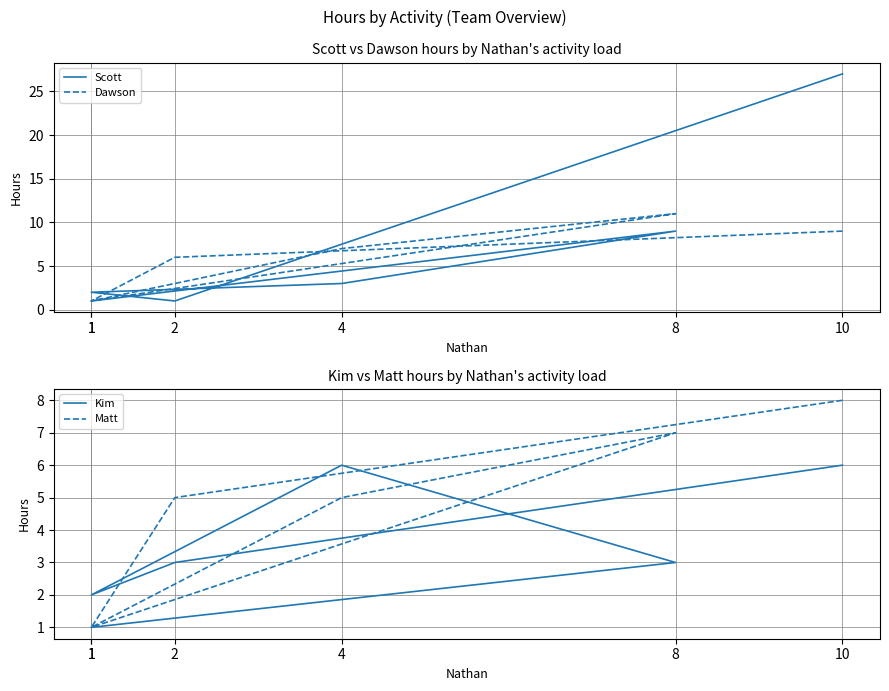

What is the label of the 5th point from the right?

2